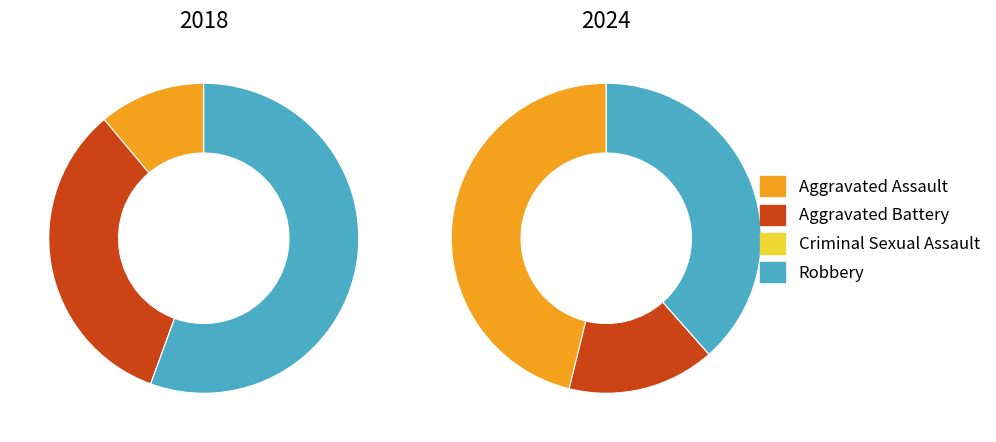

What percentage is NOT represented by 2?

100.0%